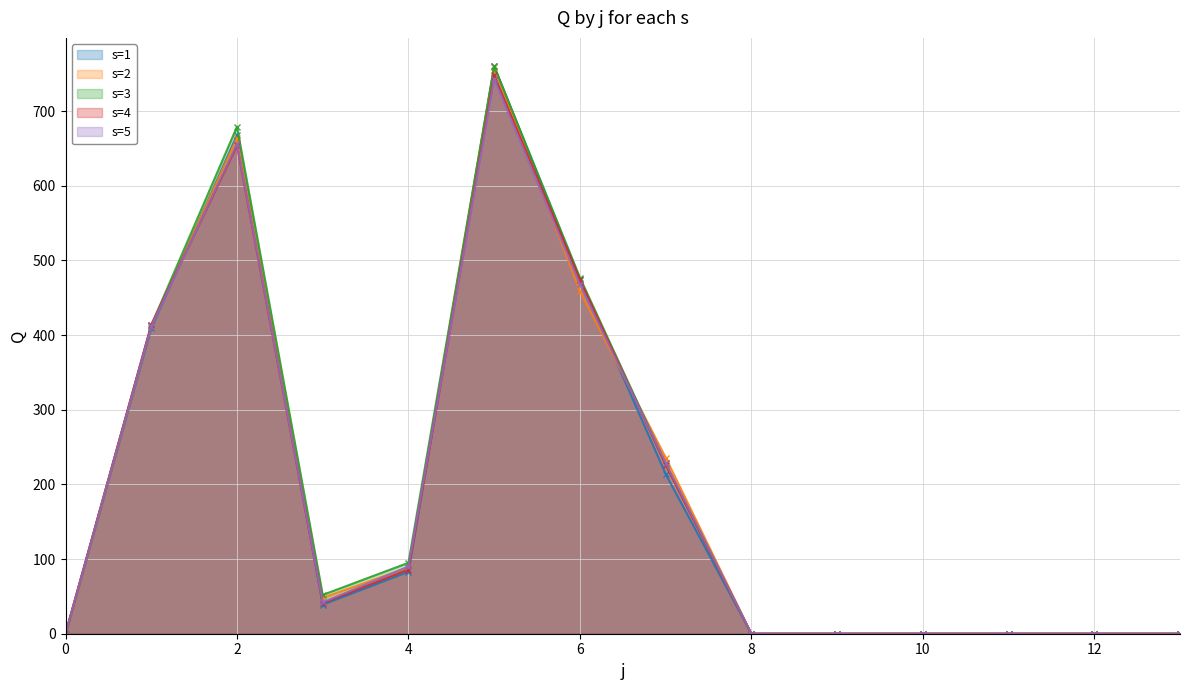

How many intersections are there between s=1 and s=2?

4